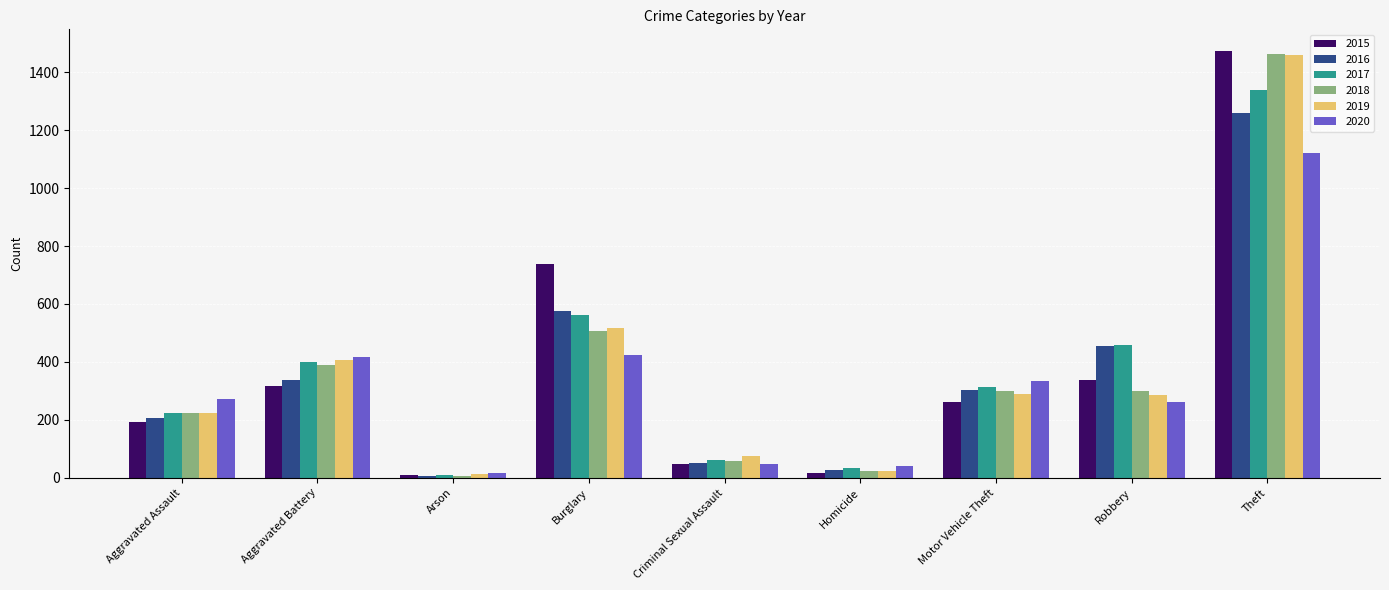

What is the total value across all series at Aggravated Assault?

1346